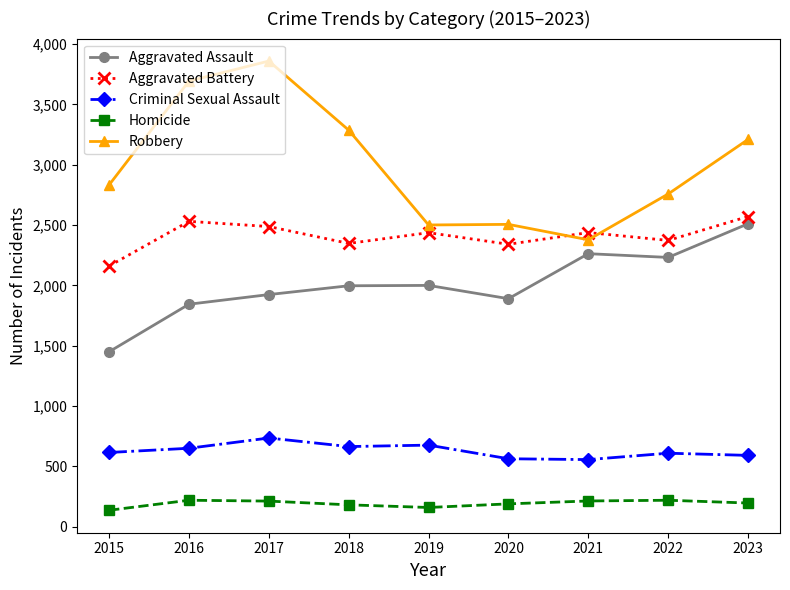

Which category has the highest value across all series?

2017